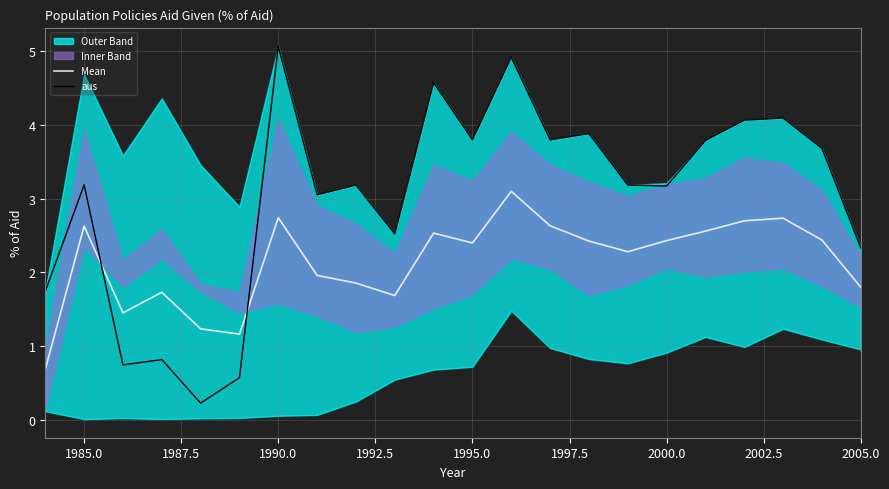

The aus series shows 0.6 at 2005.0. True or false?

False